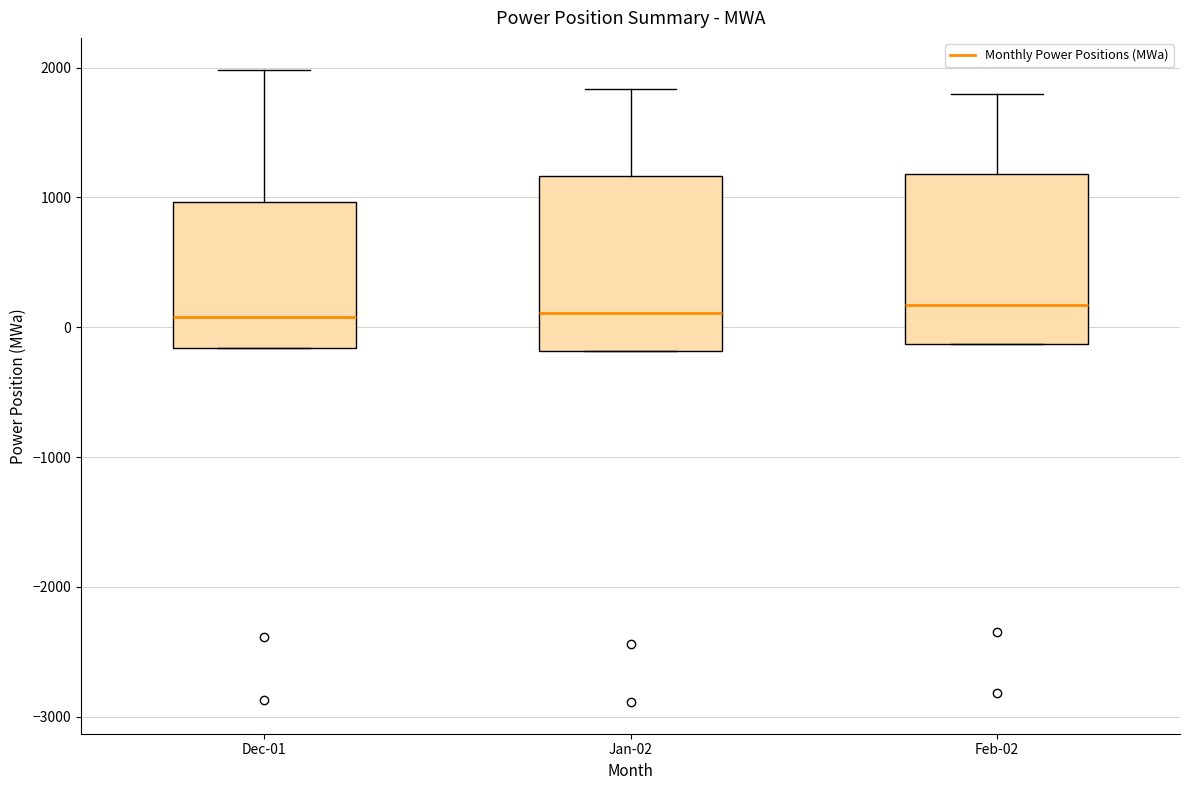

Where does the upper whisker of the box for Feb-02 end on the y-axis? The values are not printed on the chart, so give them approximately, as read against the axis.

1800